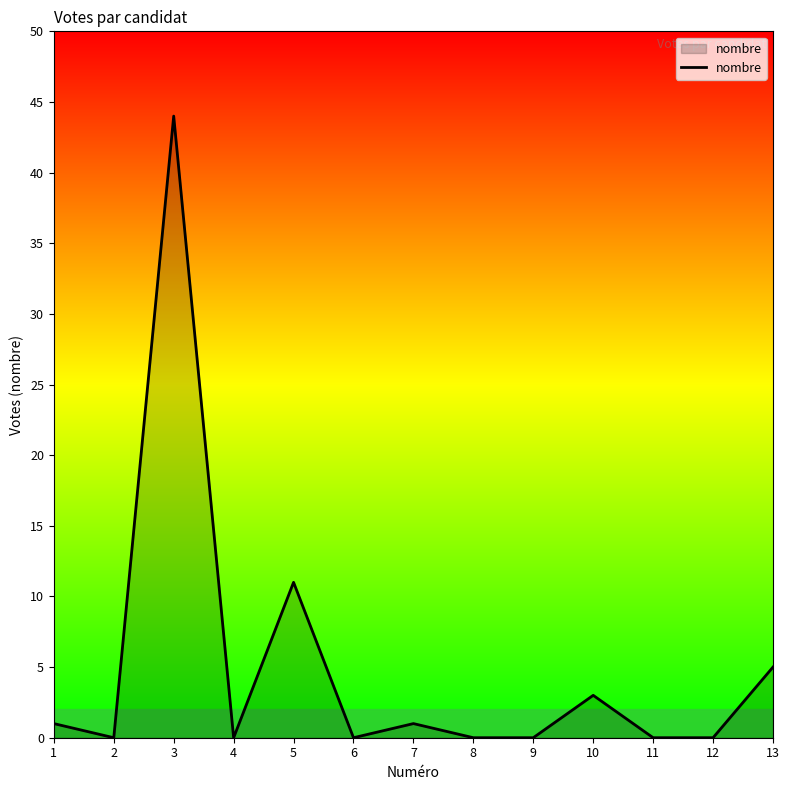

What is the approximate value at 13, to the nearest 5?

5